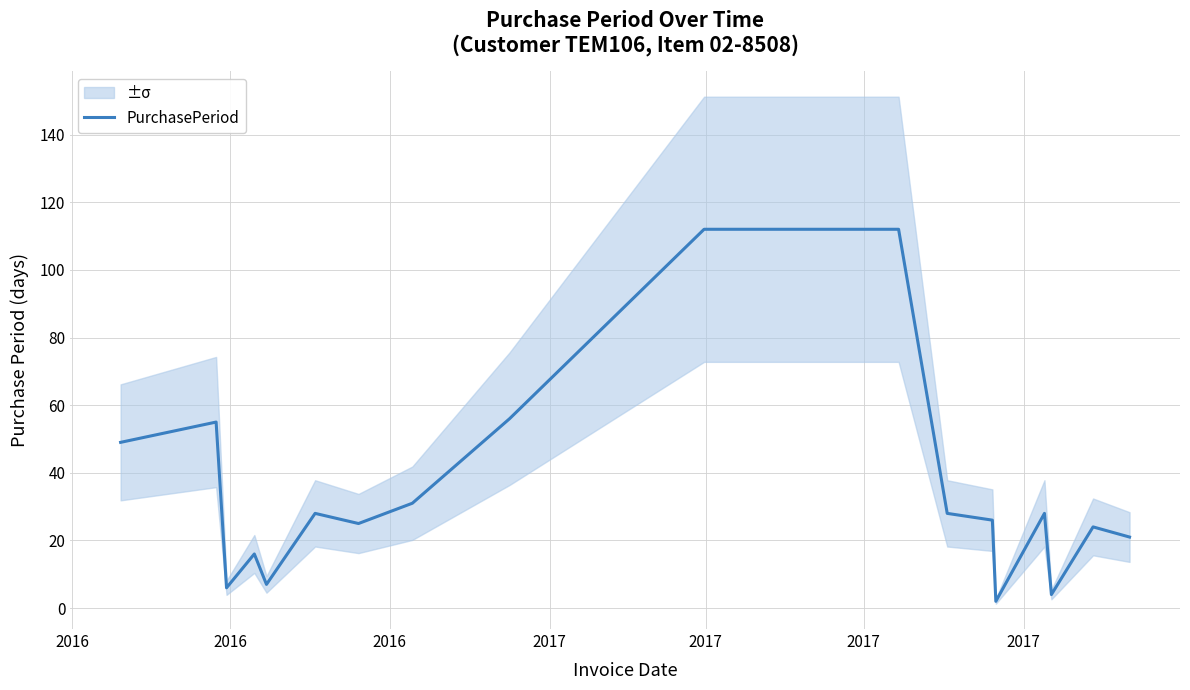

How many distinct data groups are displayed?

1